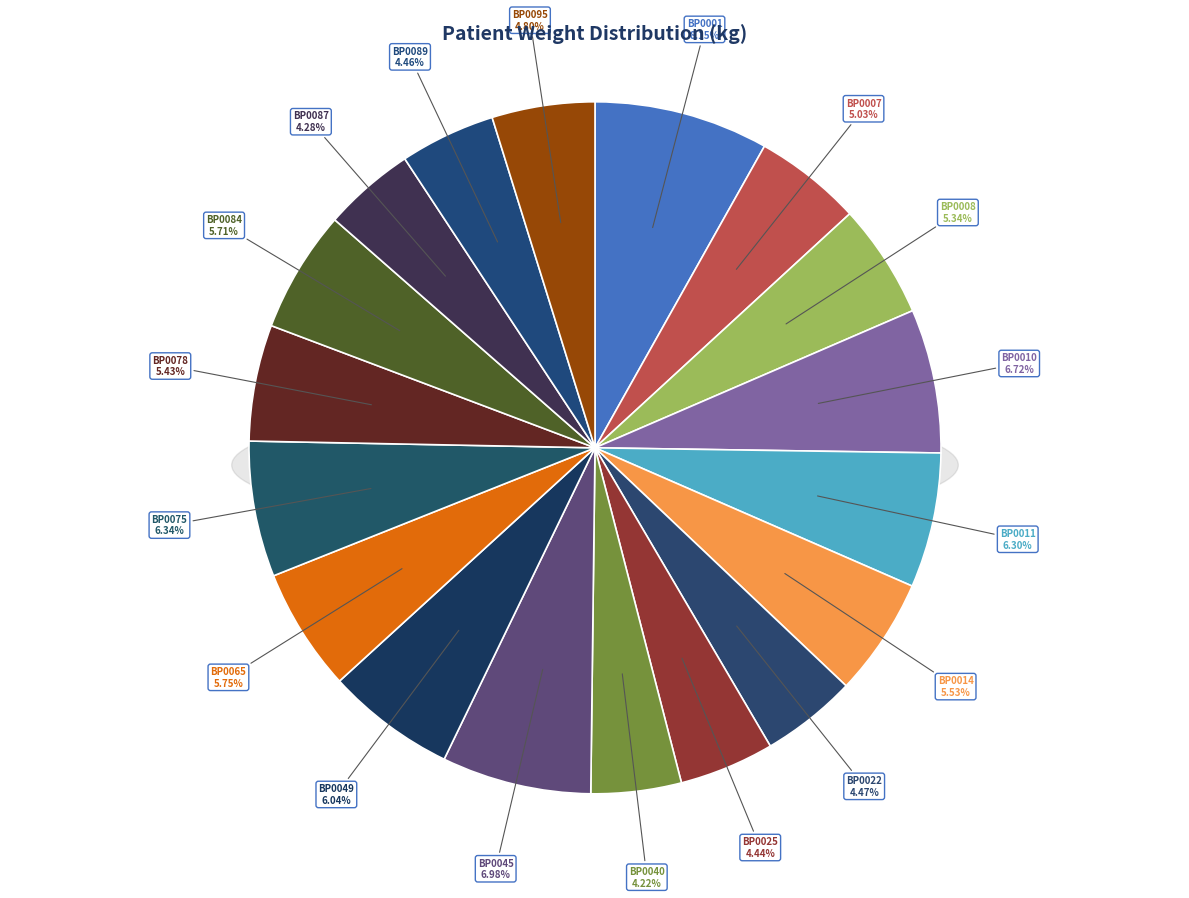

What is the largest slice in the pie chart?

BP0001